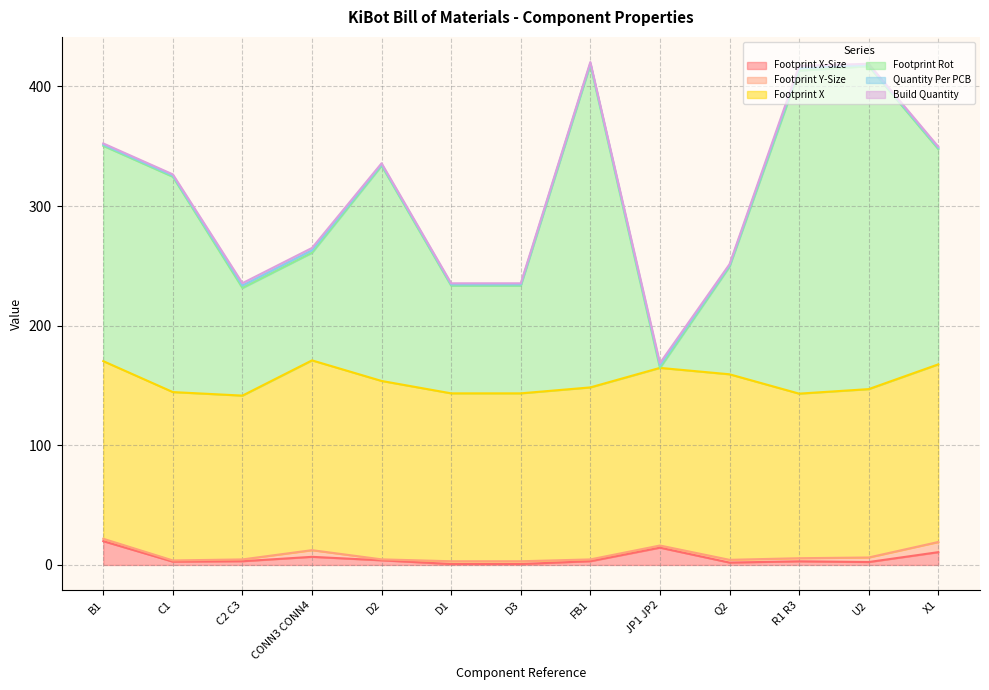

Which category has the highest value in the Build Quantity series?

C2 C3